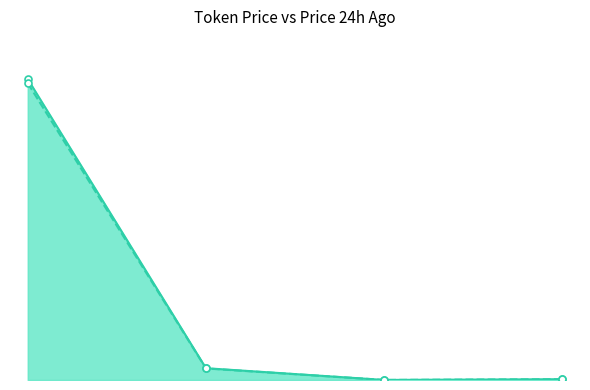

Which series has the widest spread of values?

price